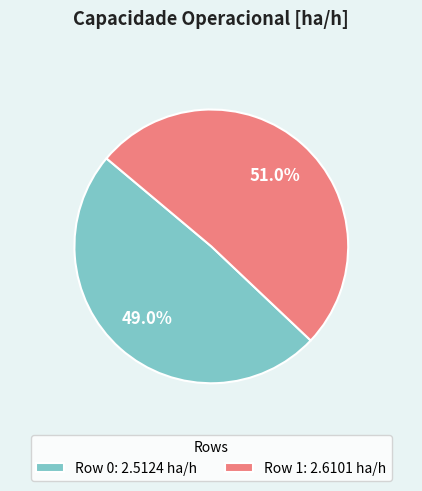

What percentage do Row 0 and Row 1 together represent?

100.0%